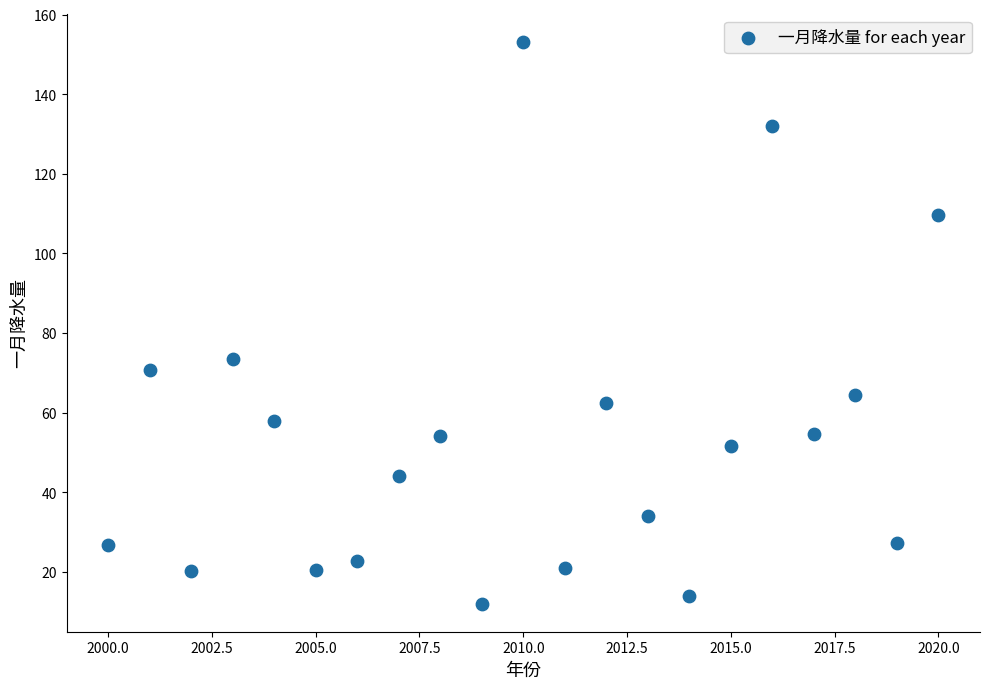

What Y value in the scatter plot is closest to 82?

73.5